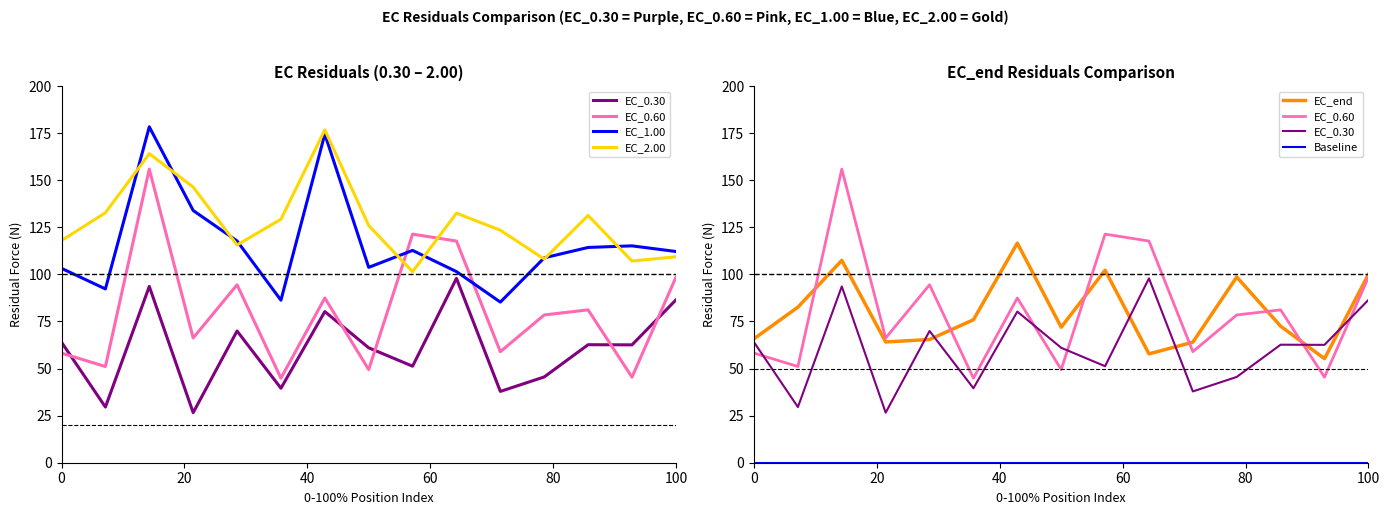

Which series has the largest total across all categories?

EC_2.00